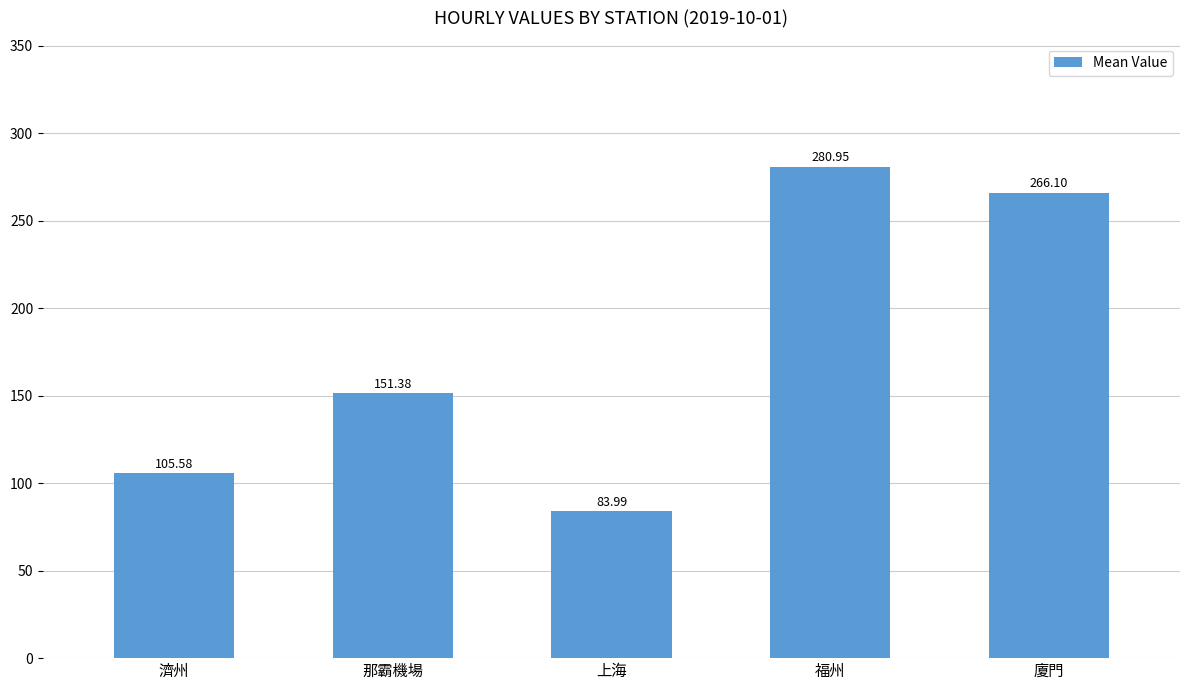

Count the number of values greater than 151.

3